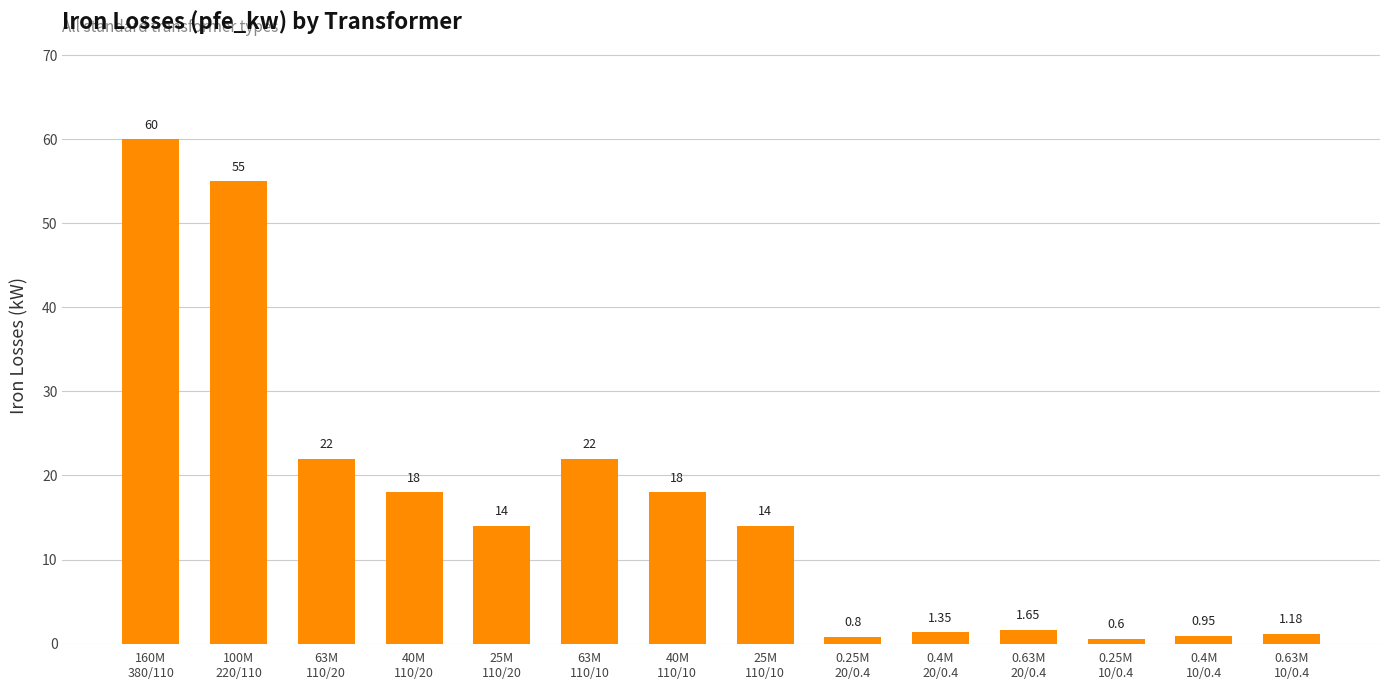

What is the difference between the second highest and second lowest values?

54.2